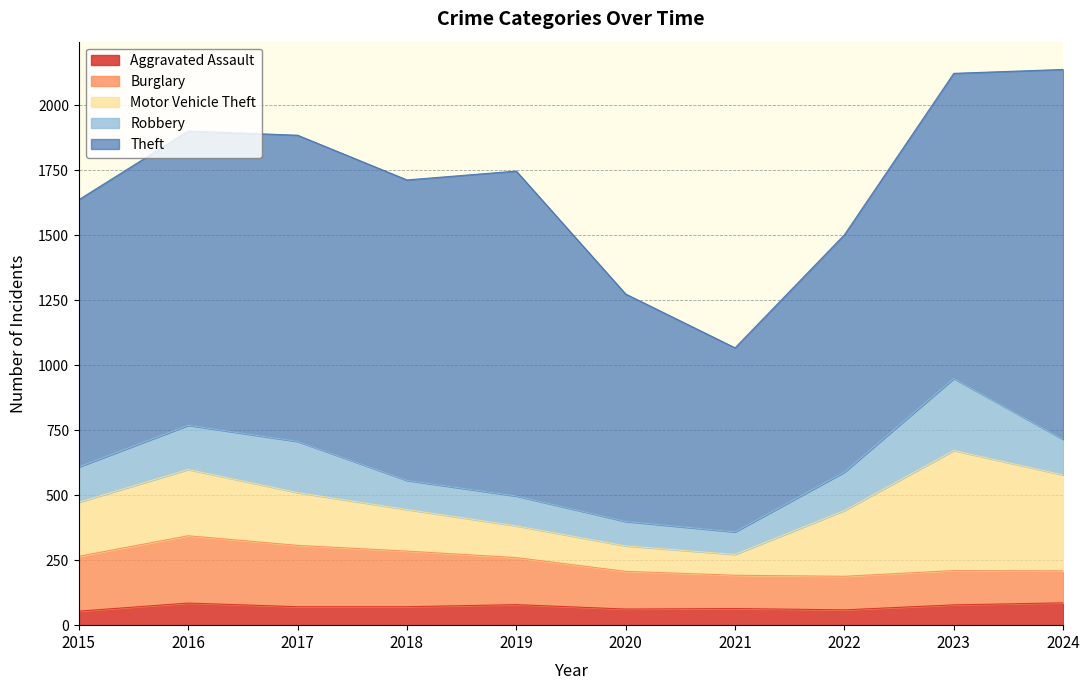

Between 2019 and 2017, which is larger?

2019